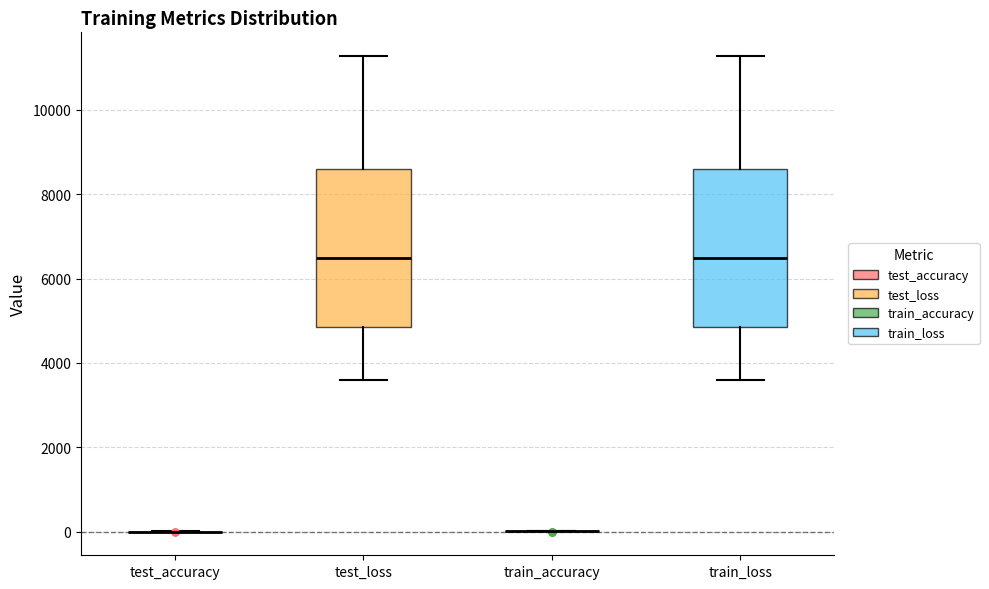

Reading left to right, transcribe this box plot: for each box, give where its median line is, the range the box spans, and where its two whiskers end, as read against the y-axis. The values are not printed on the chart, so give them approximately, as read against the axis.

test_accuracy: box collapsed to a line at 0, whiskers 0 to 0
test_loss: median 6400, box 4800 to 8600, whiskers 3600 to 11200
train_accuracy: box collapsed to a line at 0, whiskers 0 to 0
train_loss: median 6400, box 4800 to 8600, whiskers 3600 to 11200